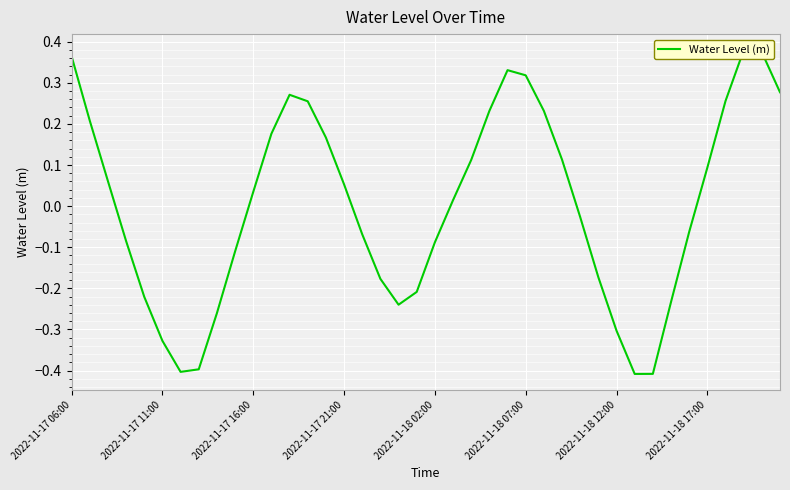

The chart shows a value of 0.2 at 26. True or false?

True